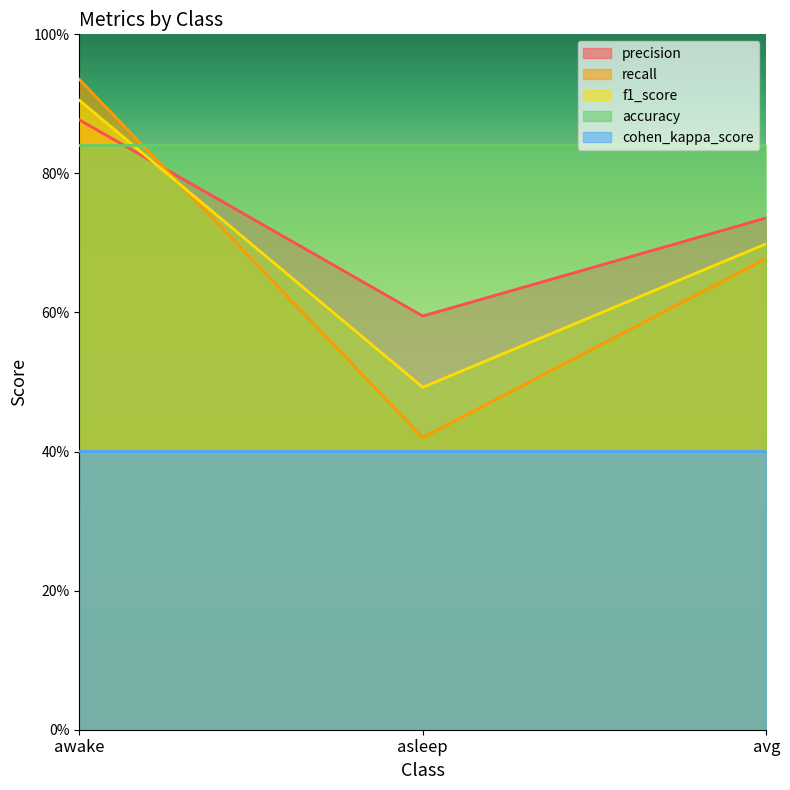

What are all the series names shown in the legend?

precision, recall, f1_score, accuracy, cohen_kappa_score